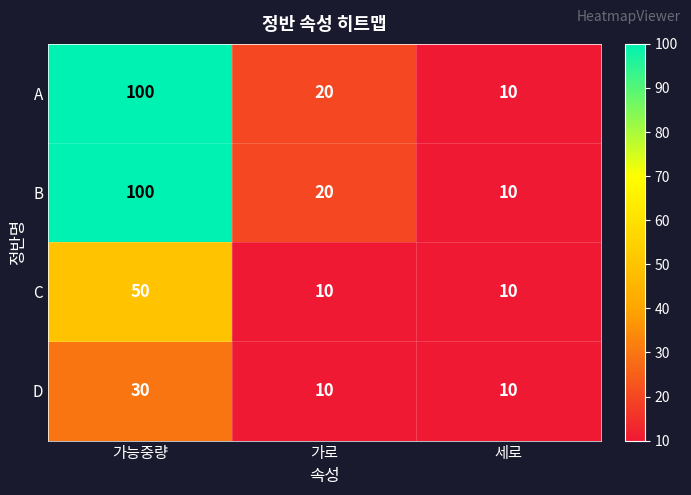

What is the average value of the A series?

43